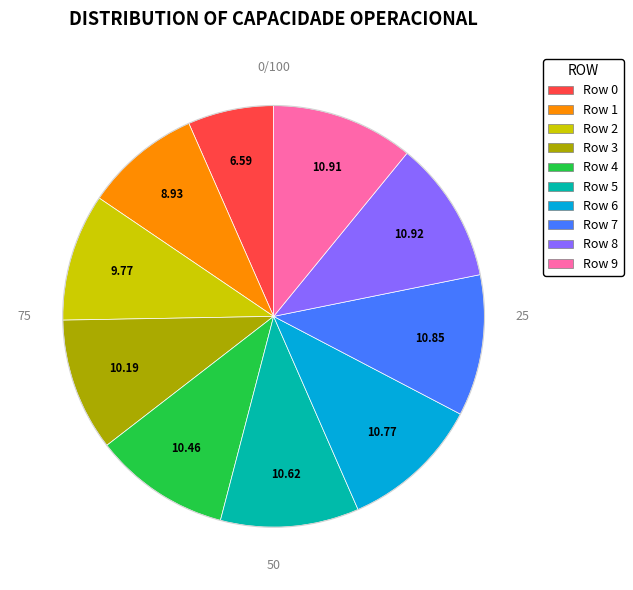

What is the ratio of the value at Row 0 to the value at Row 6?

0.6